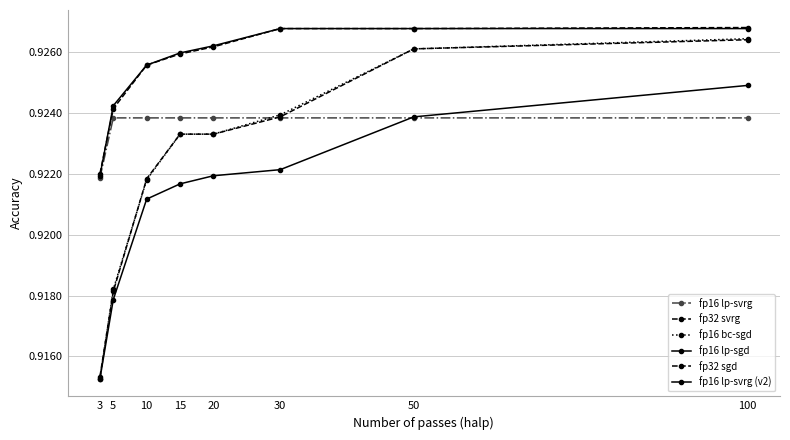

How many distinct data groups are displayed?

6